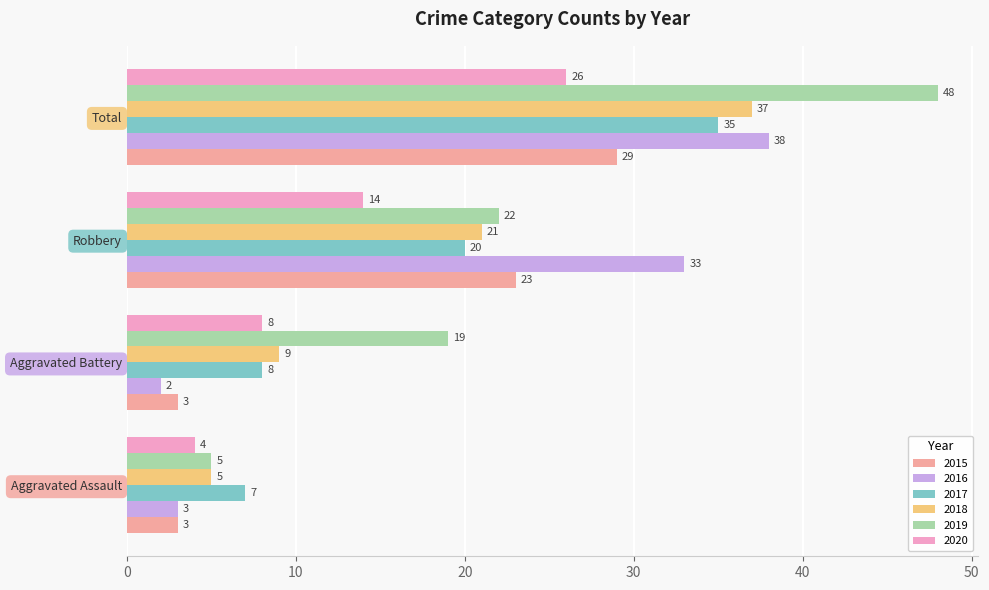

What is the sum of the 2019 values at Total and Aggravated Assault?

53